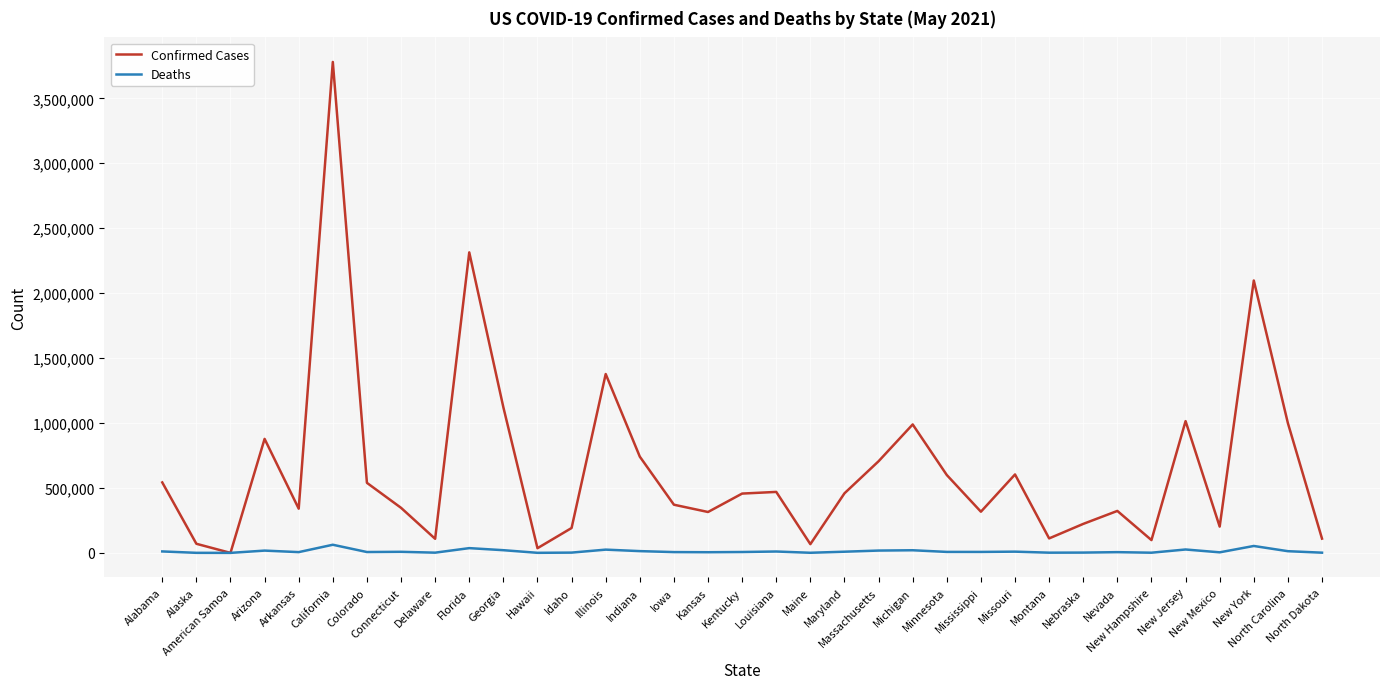

Does the chart have visible grid lines?

Yes